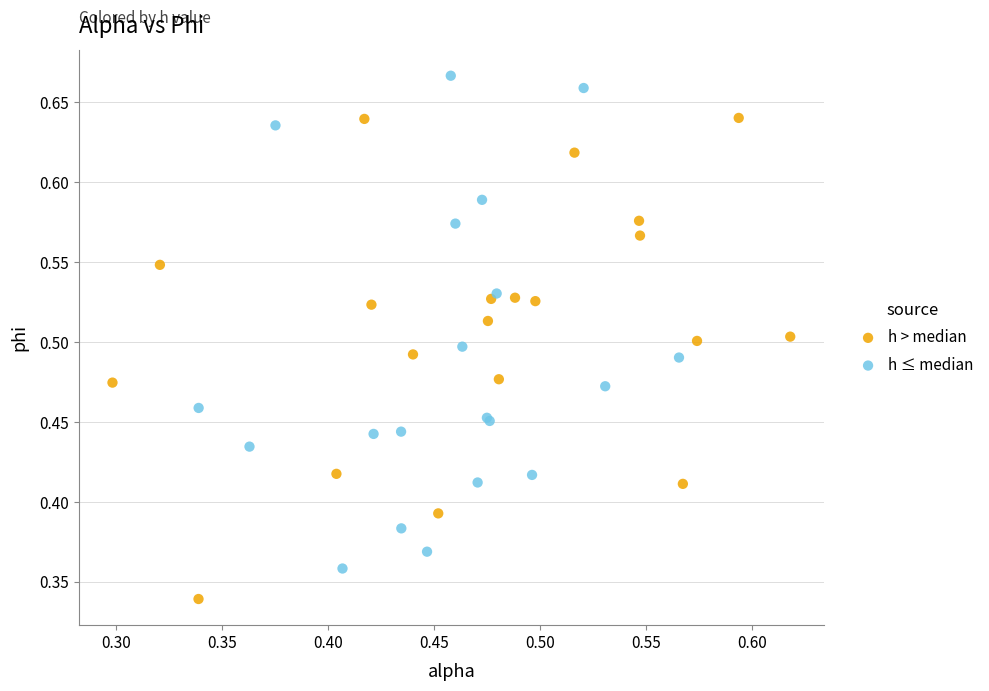

Which series has the widest spread of Y values?

h ≤ median